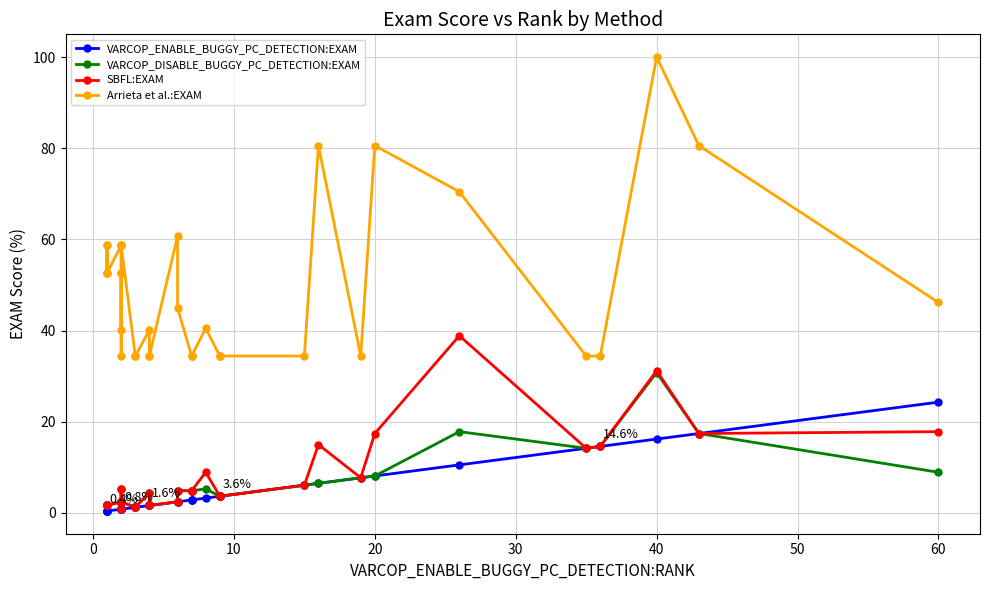

What is the average value of the VARCOP_DISABLE_BUGGY_PC_DETECTION:EXAM series?

5.7